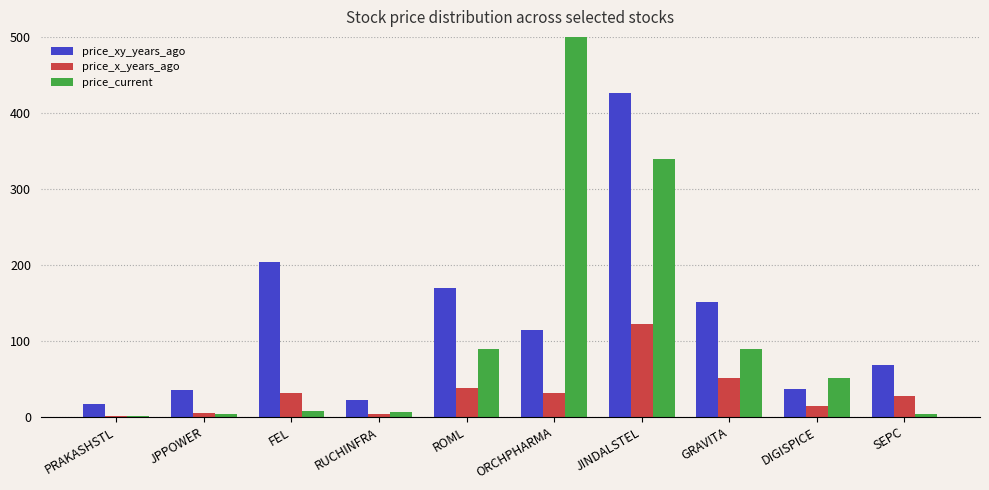

Which has a higher value, GRAVITA or ROML?

ROML